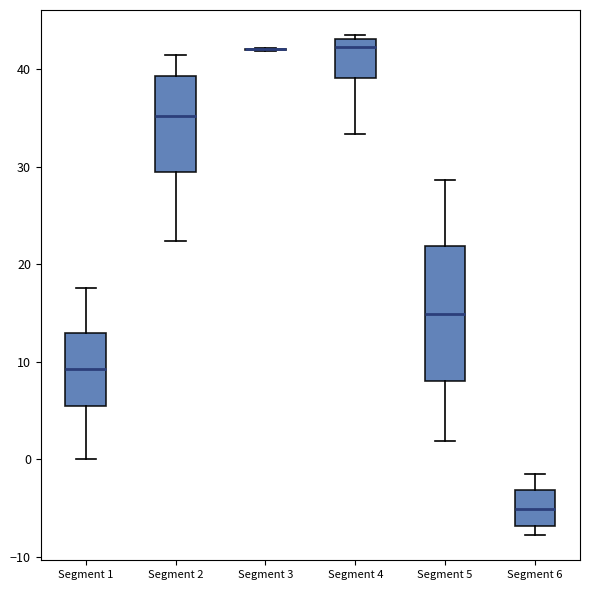

Where is the upper edge of the box for Segment 5 on the y-axis? The values are not printed on the chart, so give them approximately, as read against the axis.

22